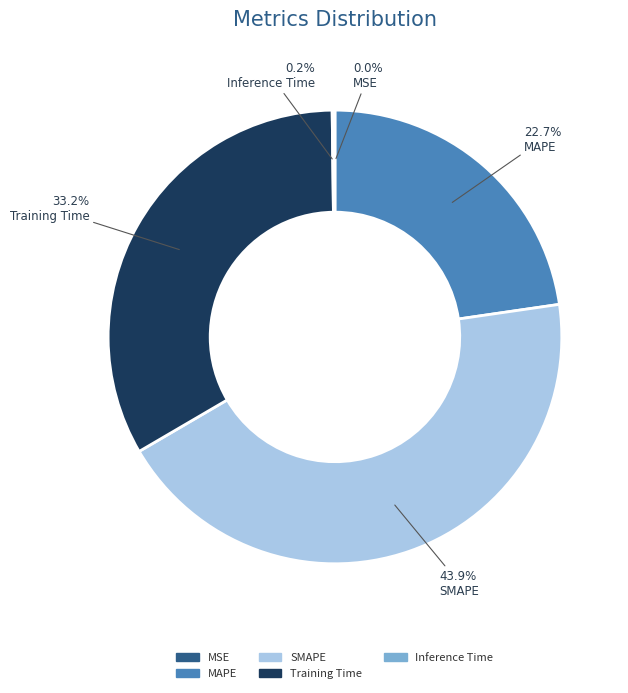

Is there any slice that represents more than half of the pie?

No